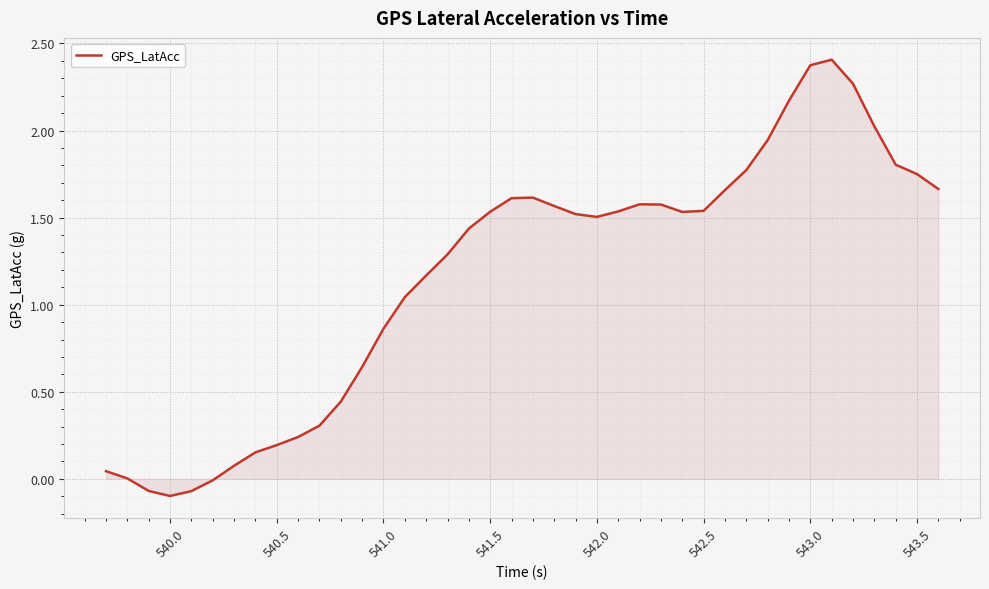

What is the difference between the maximum and minimum values?

2.5